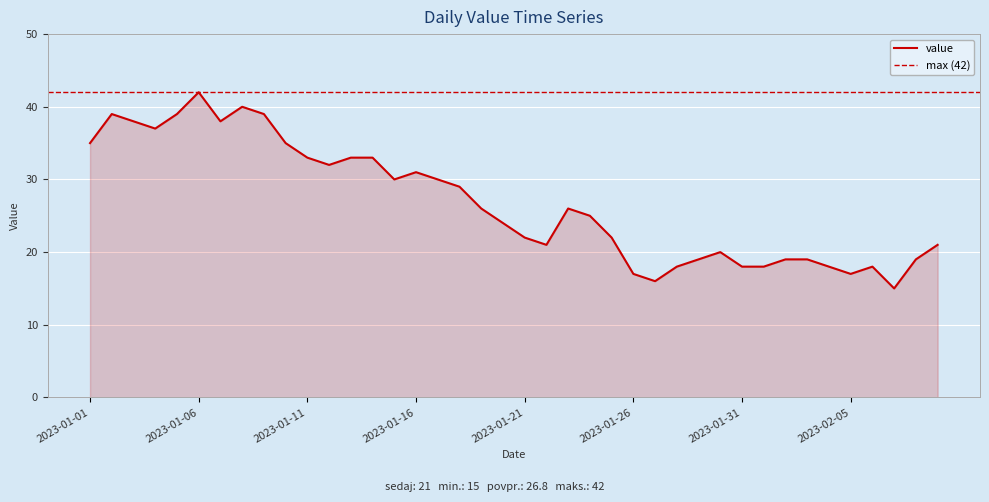

How many values exceed 26?

18